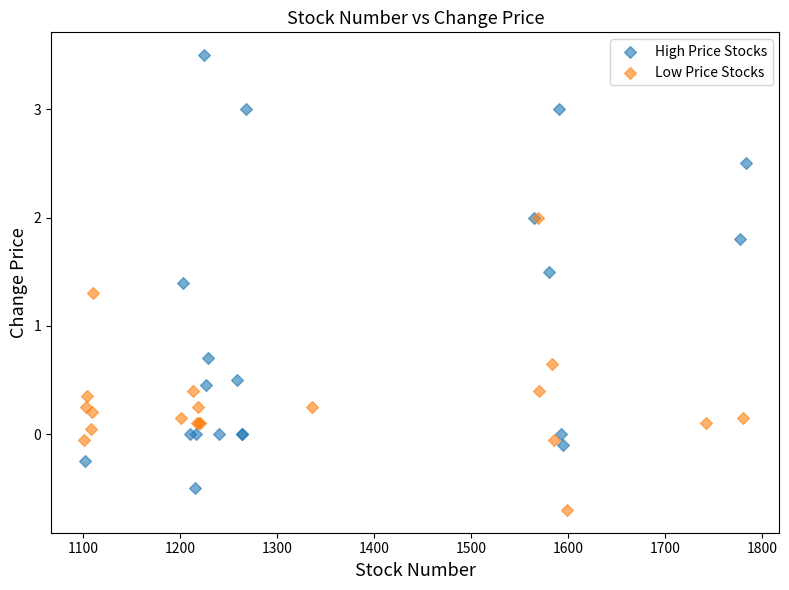

Which series contains the lowest Y value?

Low Price Stocks